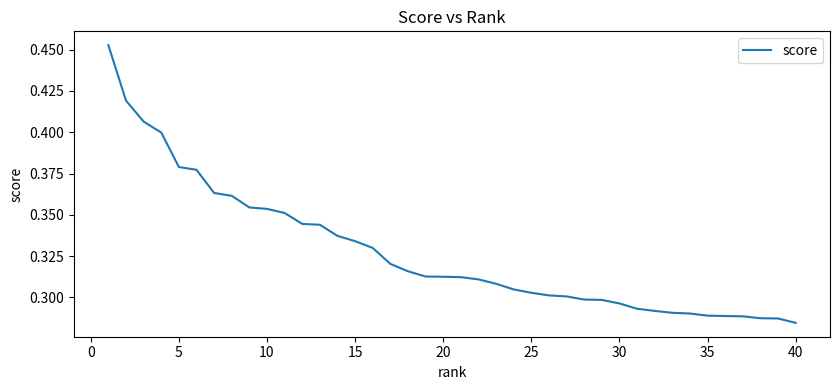

Is this an area chart (filled region under the line)?

No